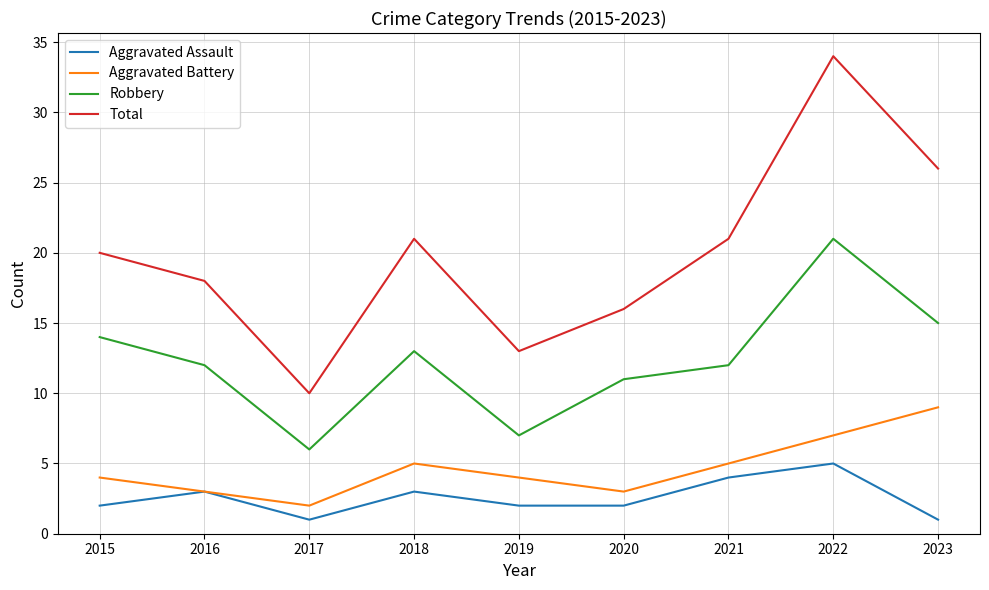

The Robbery series shows 8 at 2017. True or false?

False